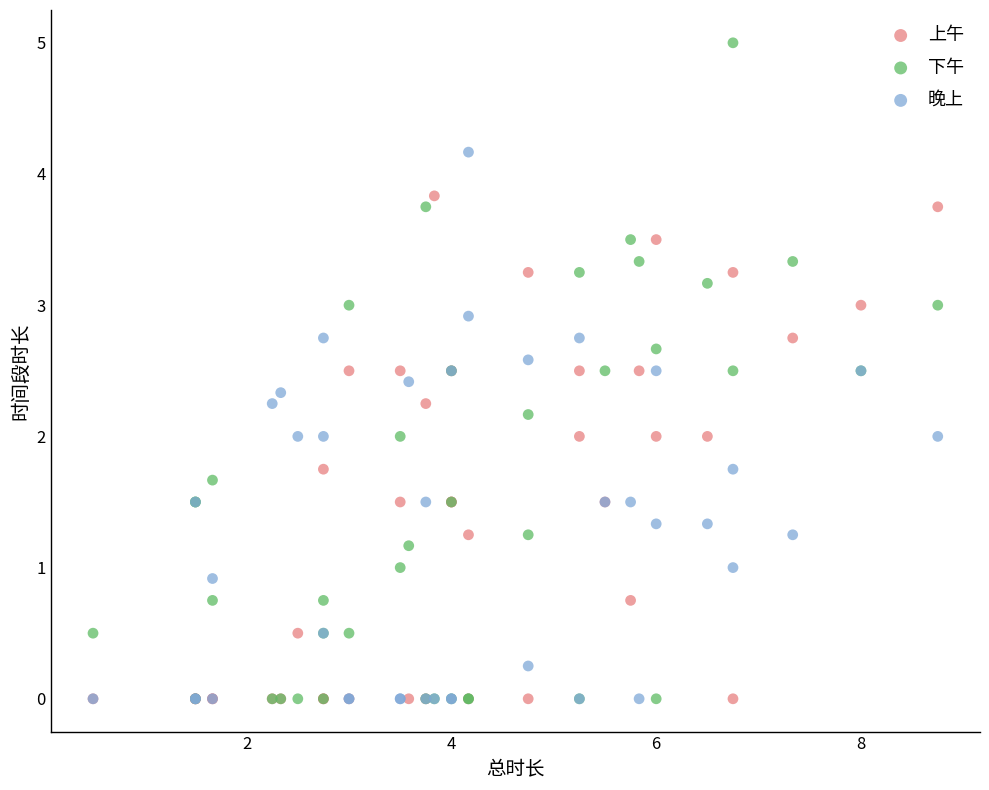

Which series contains the highest Y value?

下午